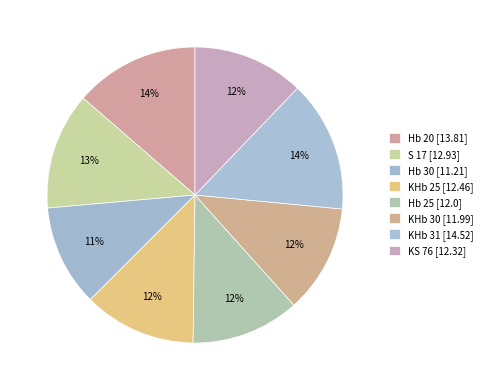

How many slices are in this pie chart?

8